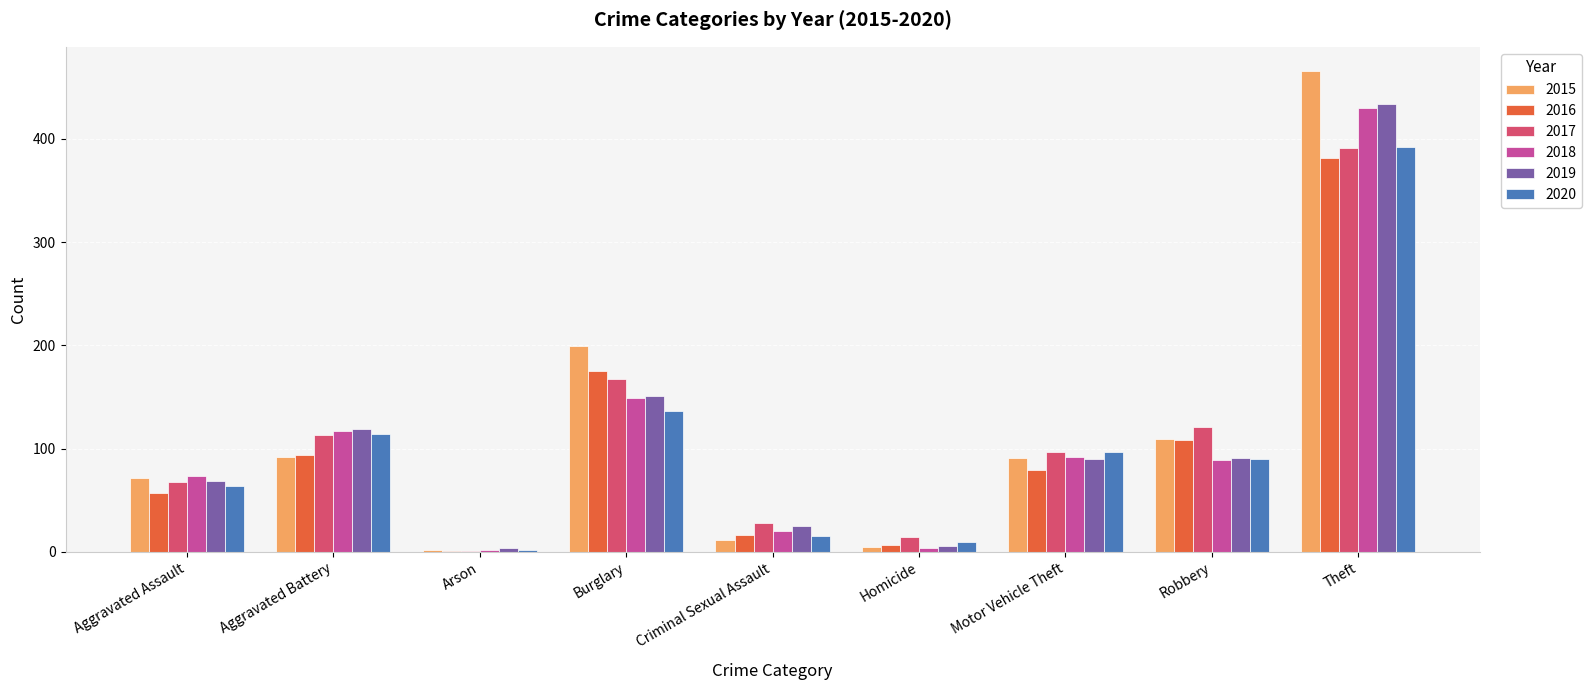

What are all the series names shown in the legend?

2015, 2016, 2017, 2018, 2019, 2020